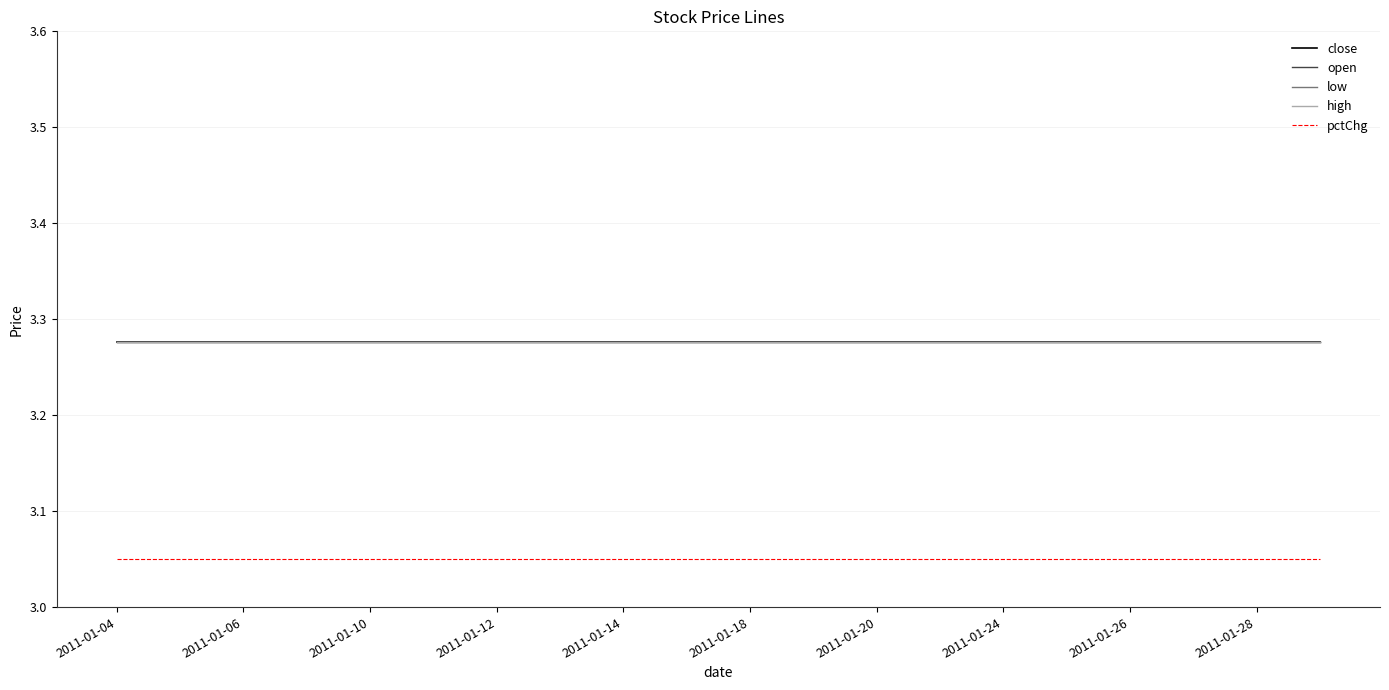

Does the chart have visible grid lines?

Yes